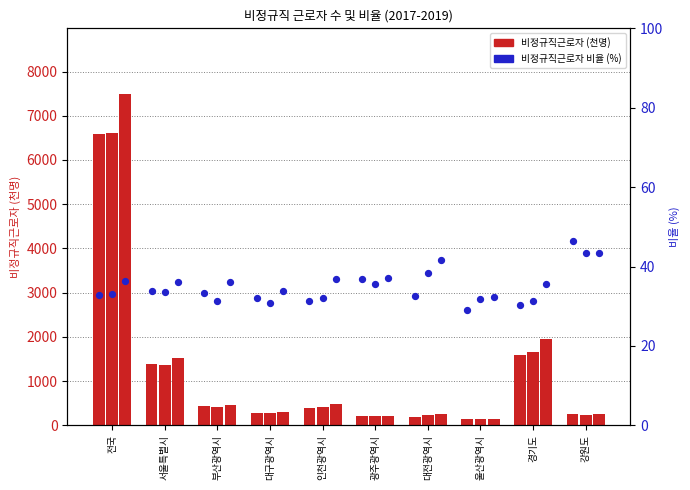

At how many categories does at least one series exceed 2011?

1